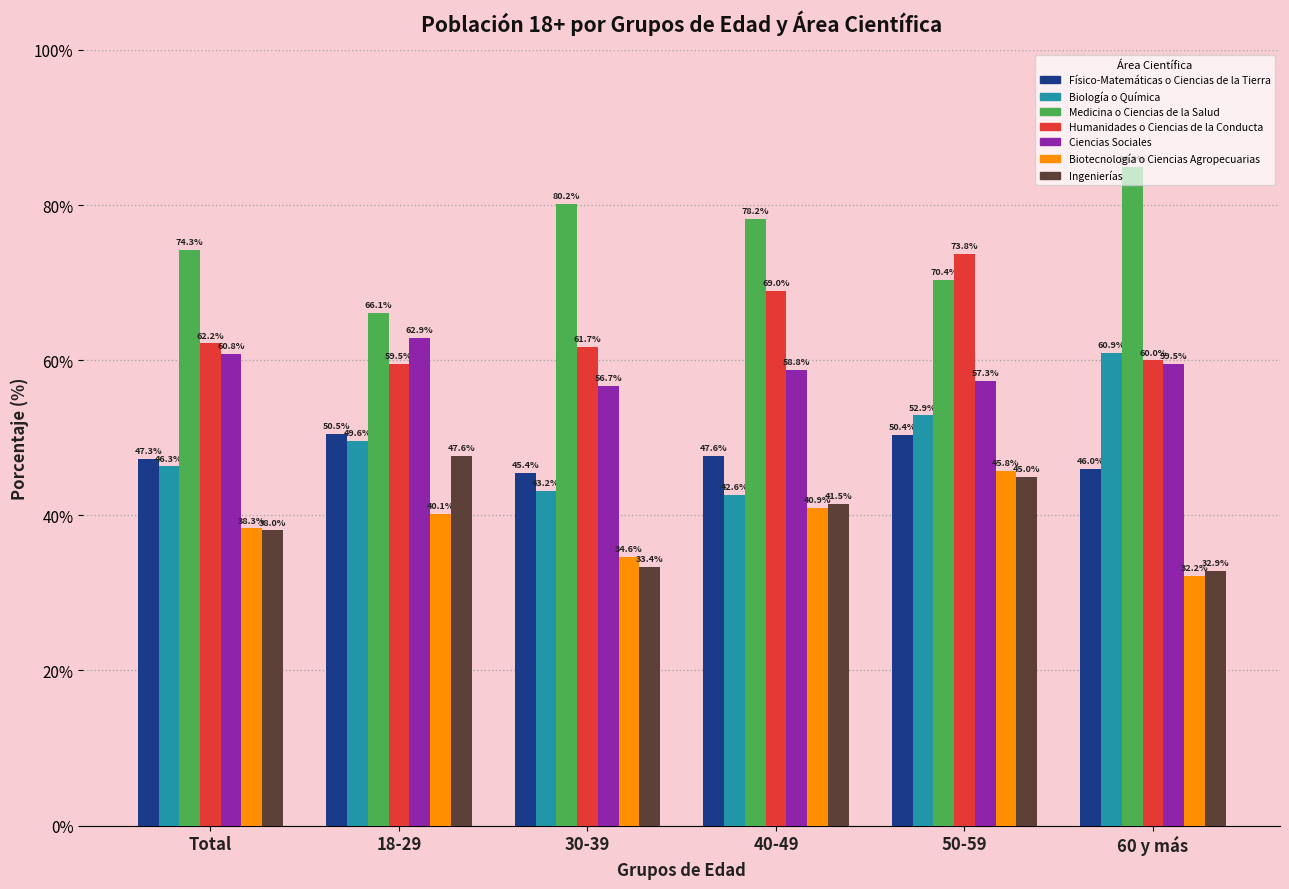

What is the average value of the Físico-Matemáticas o Ciencias de la Tierra series?

47.9